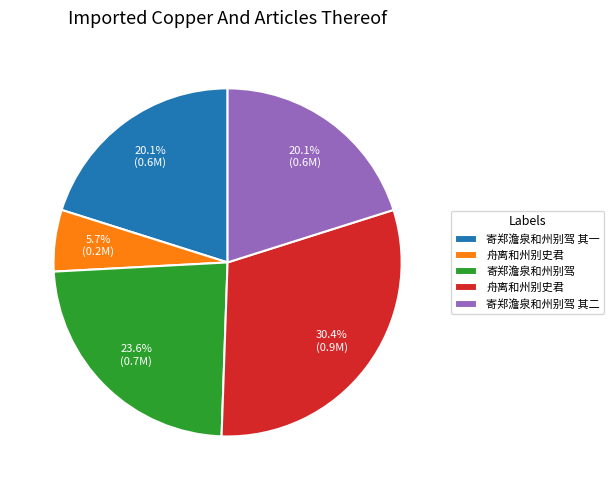

Is there any slice that represents more than half of the pie?

No